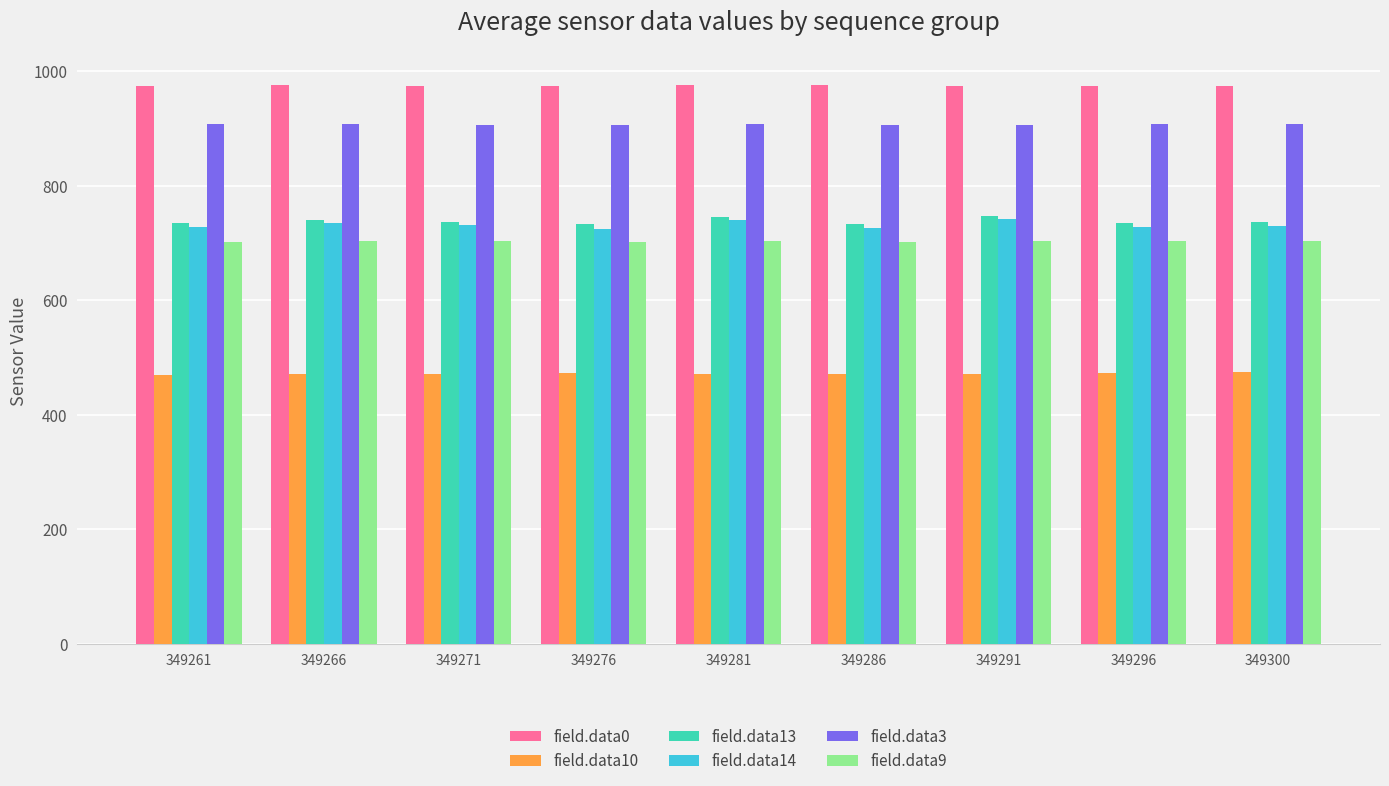

What is the spread (max minus min) of values at 349271?

502